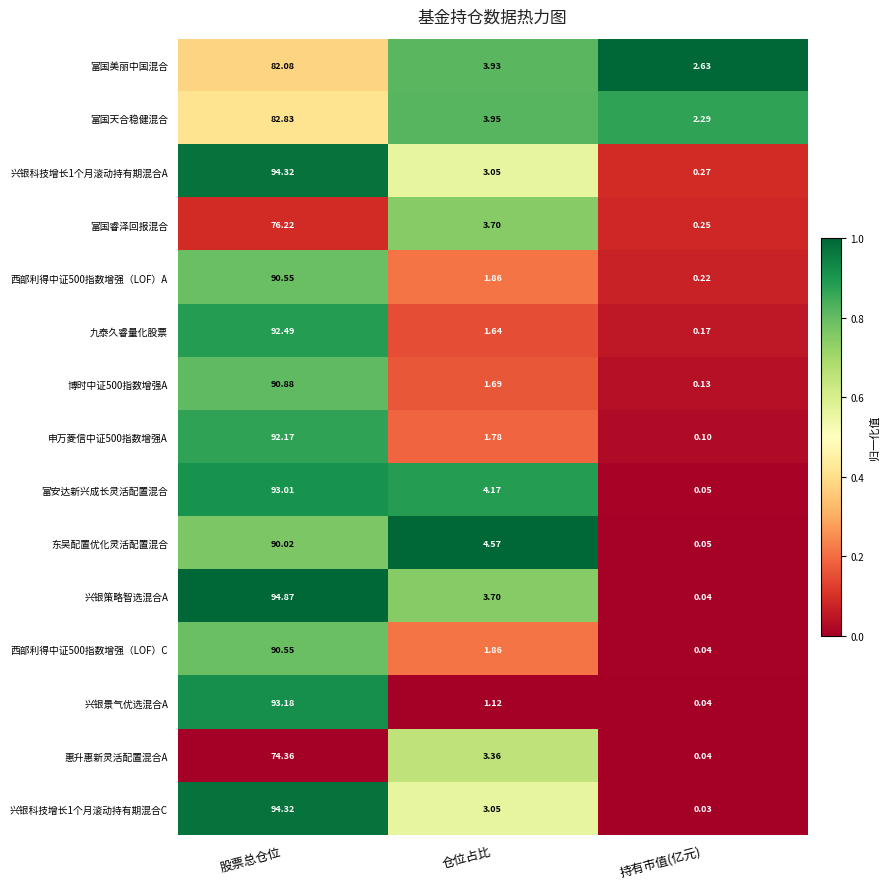

At which label is 富国睿泽回报混合 closest to 38?

仓位占比